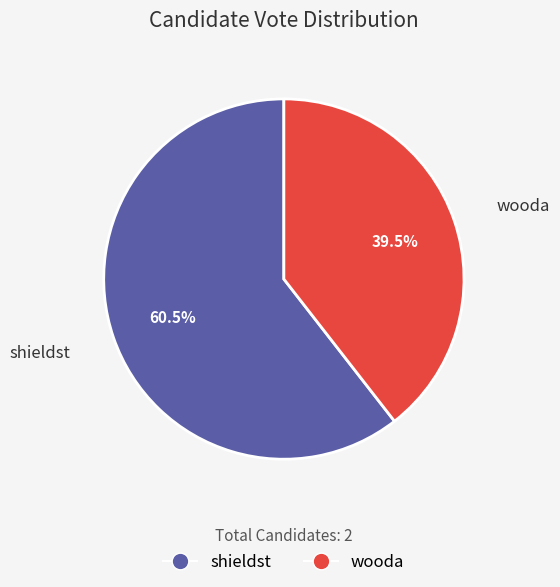

Rank the categories by value from highest to lowest.

shieldst, wooda